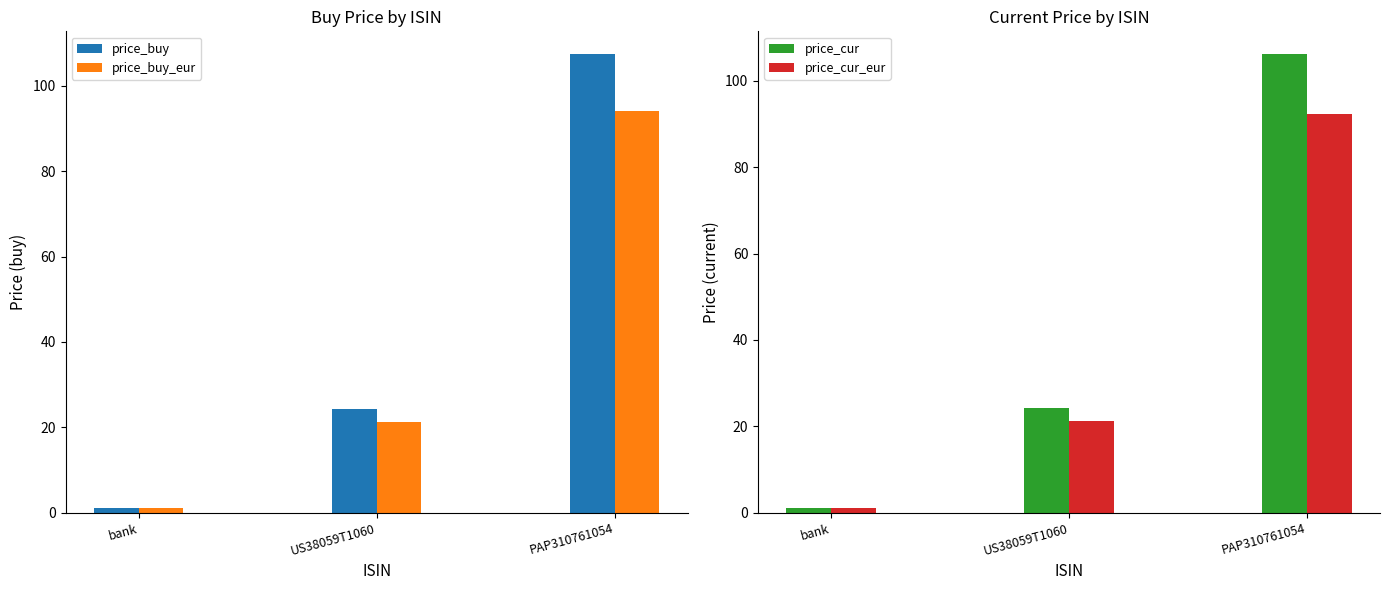

Which series changed the most between bank and PAP310761054?

price_buy